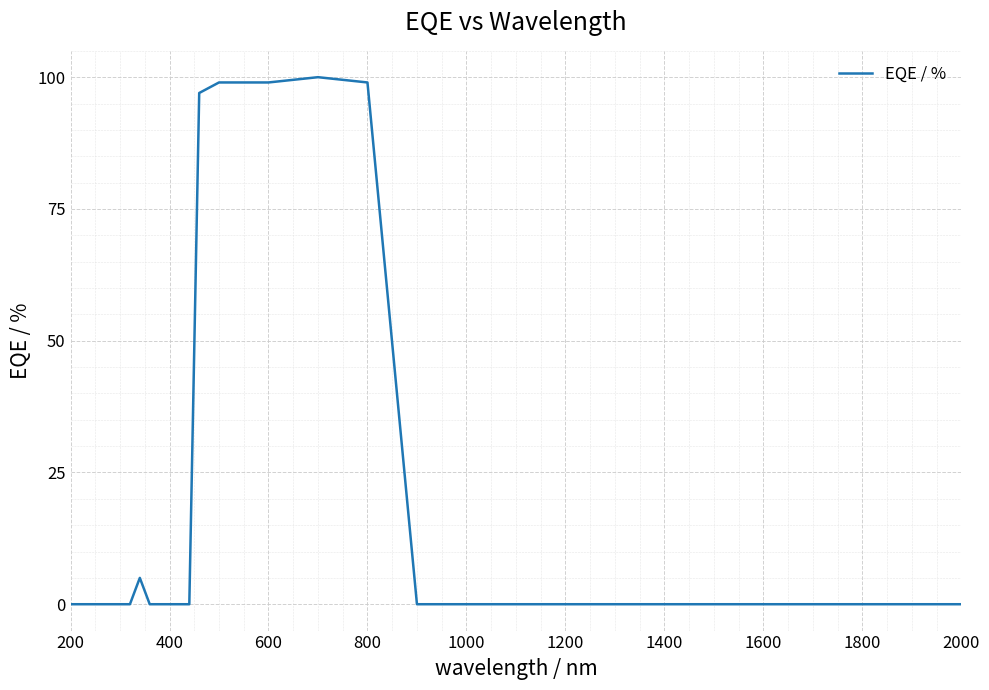

What is the difference between the maximum and minimum values?

100